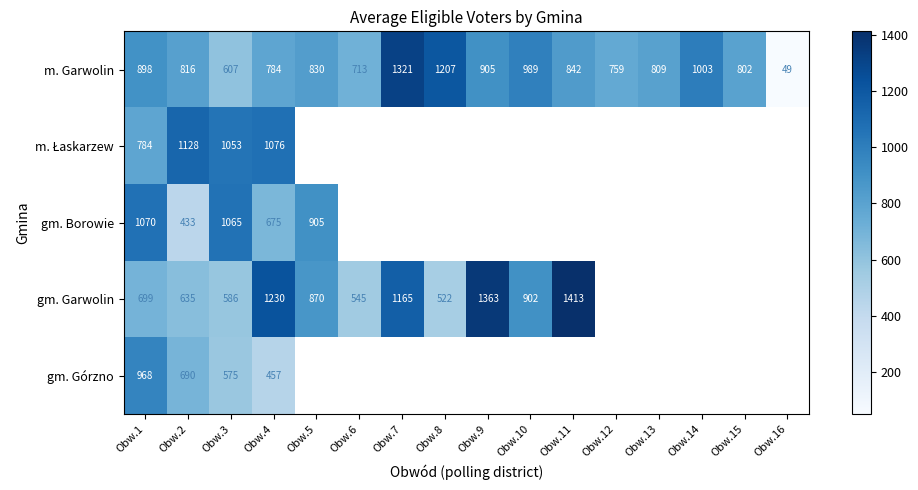

True or false: m. Garwolin has a value of 1185 at Obw.4.

False